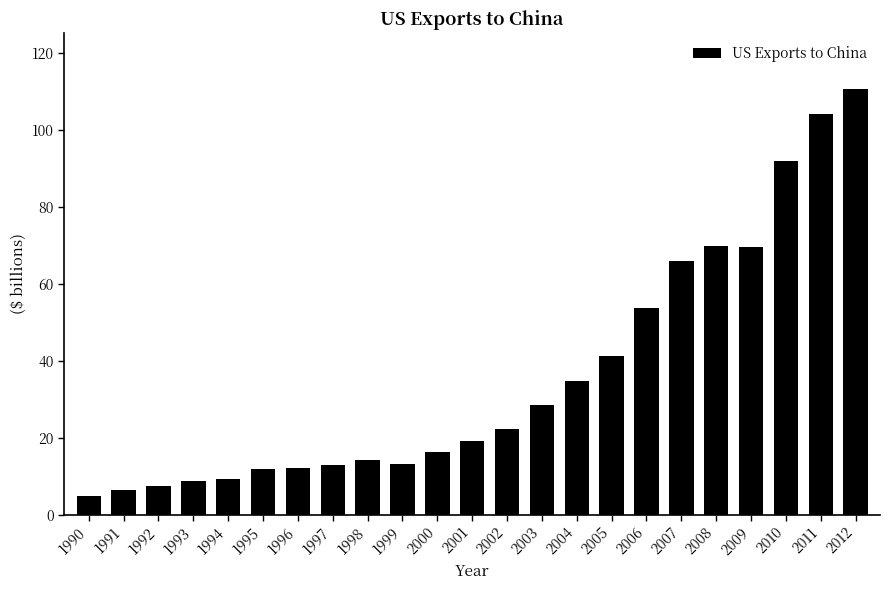

What is the ratio of the value at 1991 to the value at 2003?

0.2